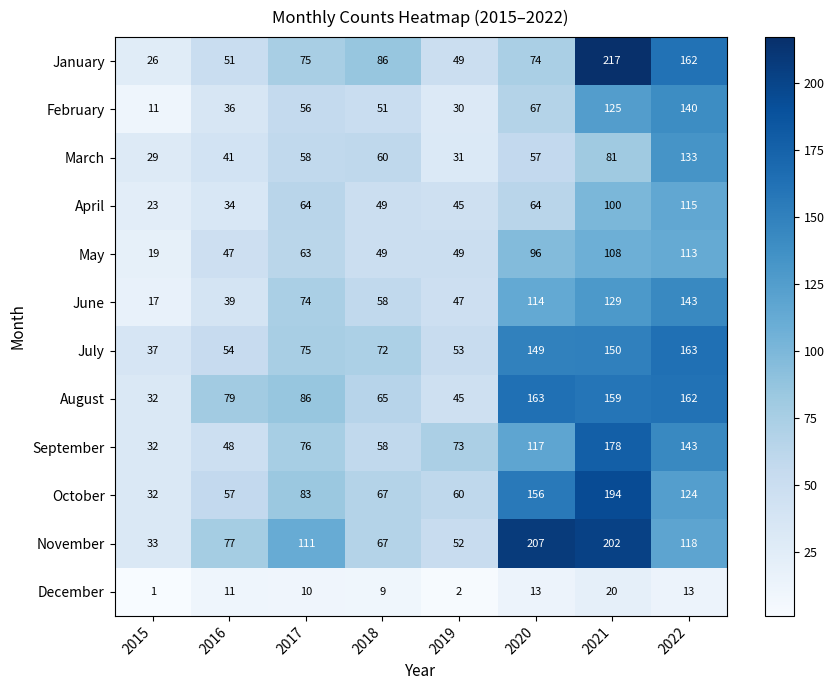

Is it true that September equals 43 at 2017?

False